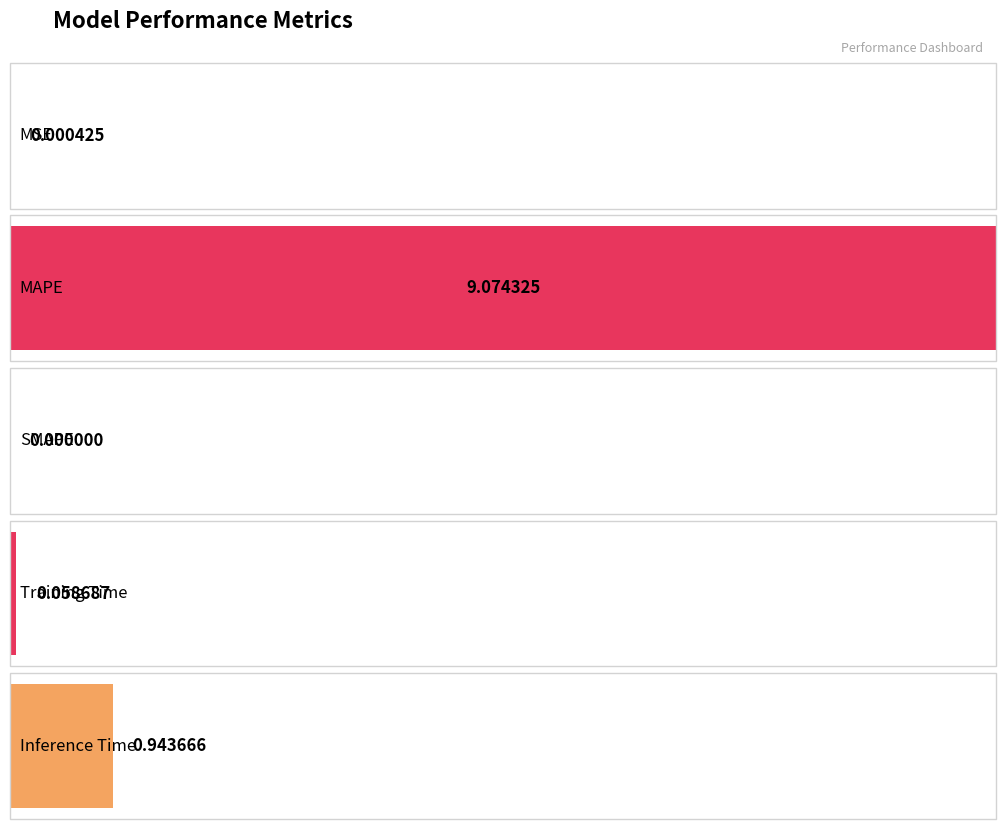

What is the sum of the values at MAPE and SMAPE?

9.1